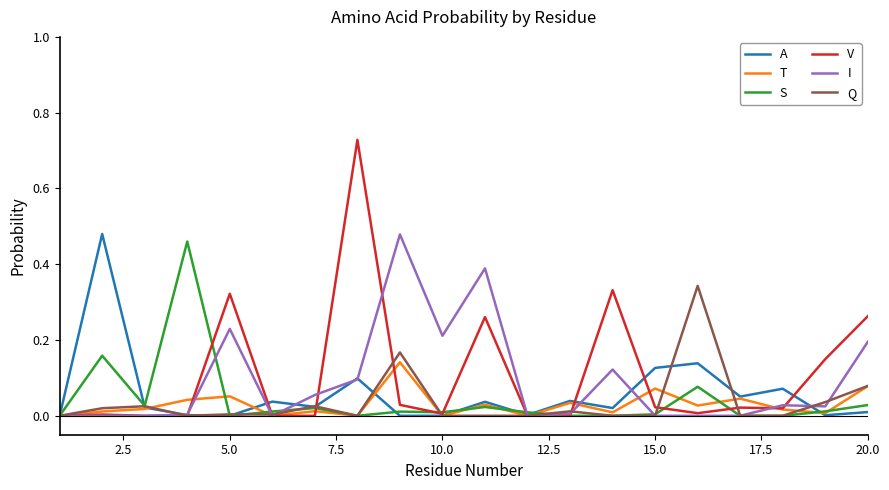

Which series has the widest spread of values?

V